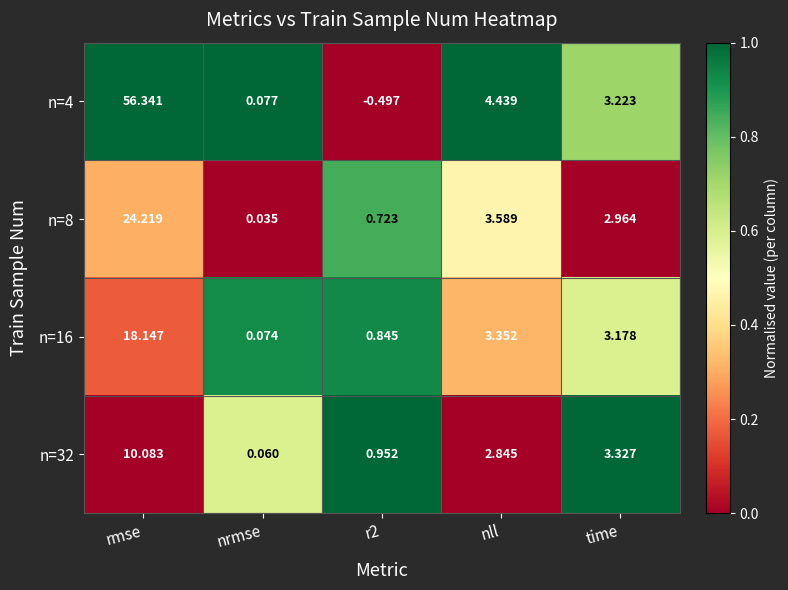

Which series changed the most between r2 and time?

n=4